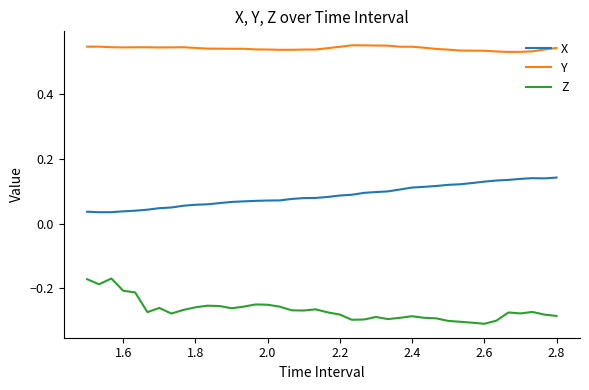

Rank the series by their average value, from lowest to highest.

Z, X, Y